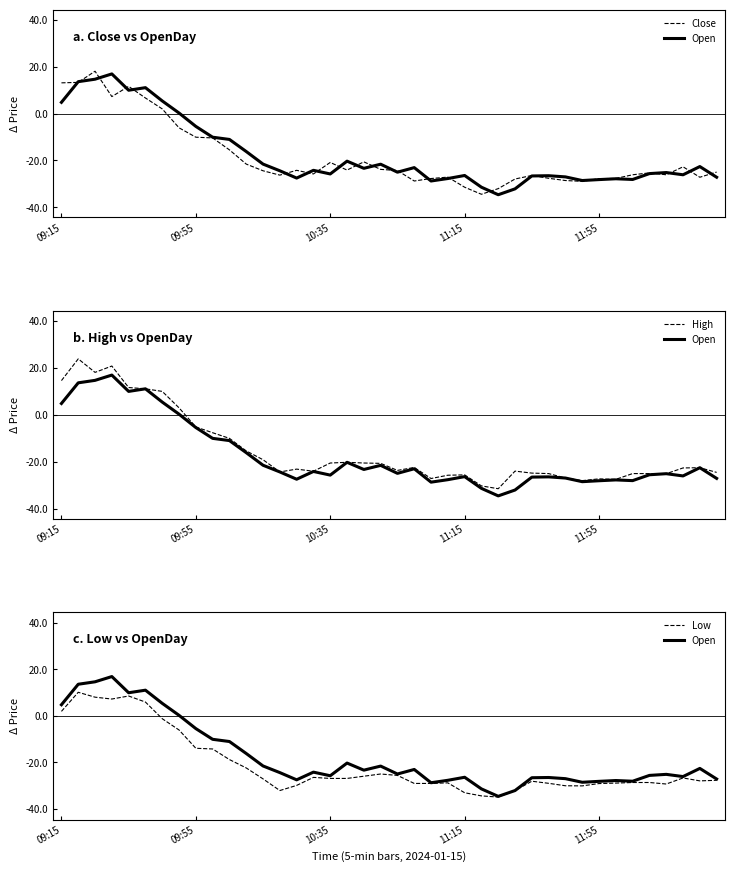

The value of Low at 7 is -2.4. True or false?

False